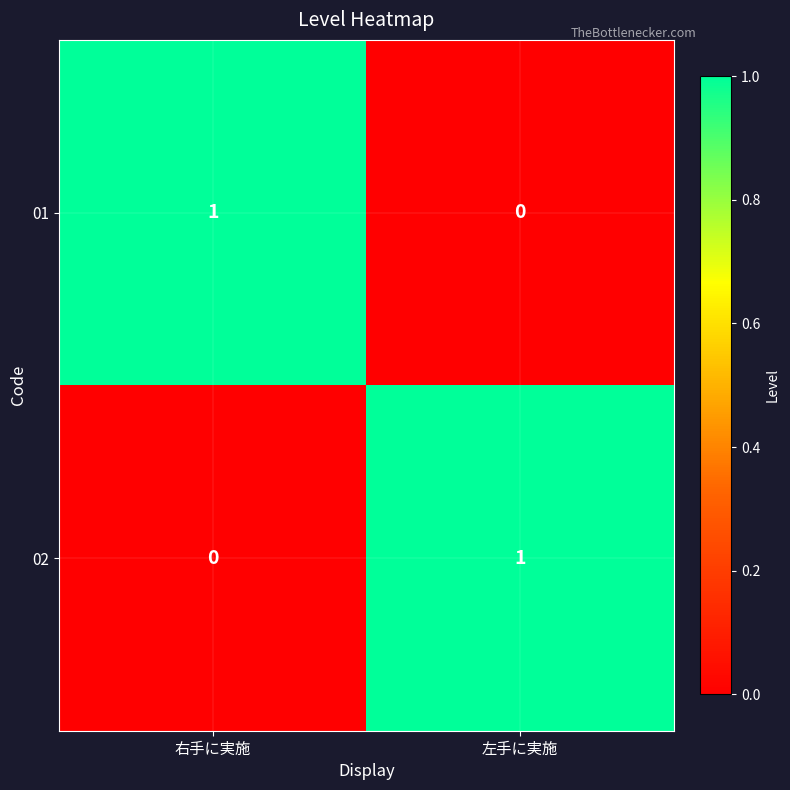

Reading right to left, what are all the values shown in this chart?

01: 左手に実施=0	右手に実施=1
02: 左手に実施=1	右手に実施=0